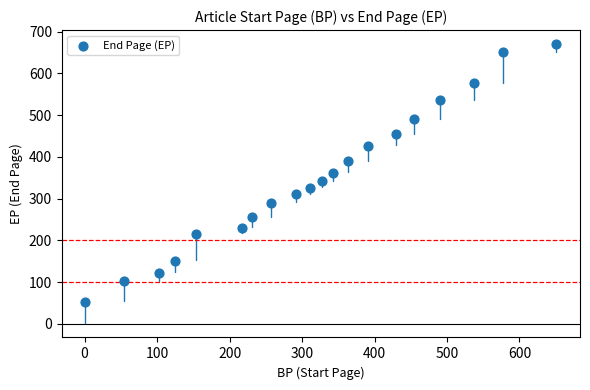

What is the range of Y values (max minus min)?

617